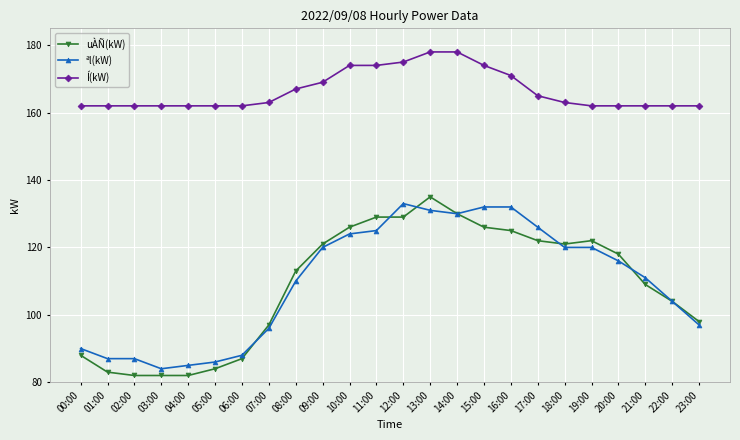

What is the maximum value shown in the chart?

178